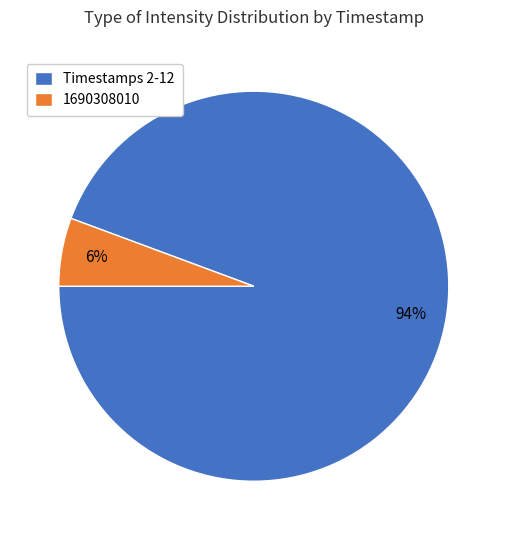

Between 1690308010 and Timestamps 2-12, which is larger?

Timestamps 2-12